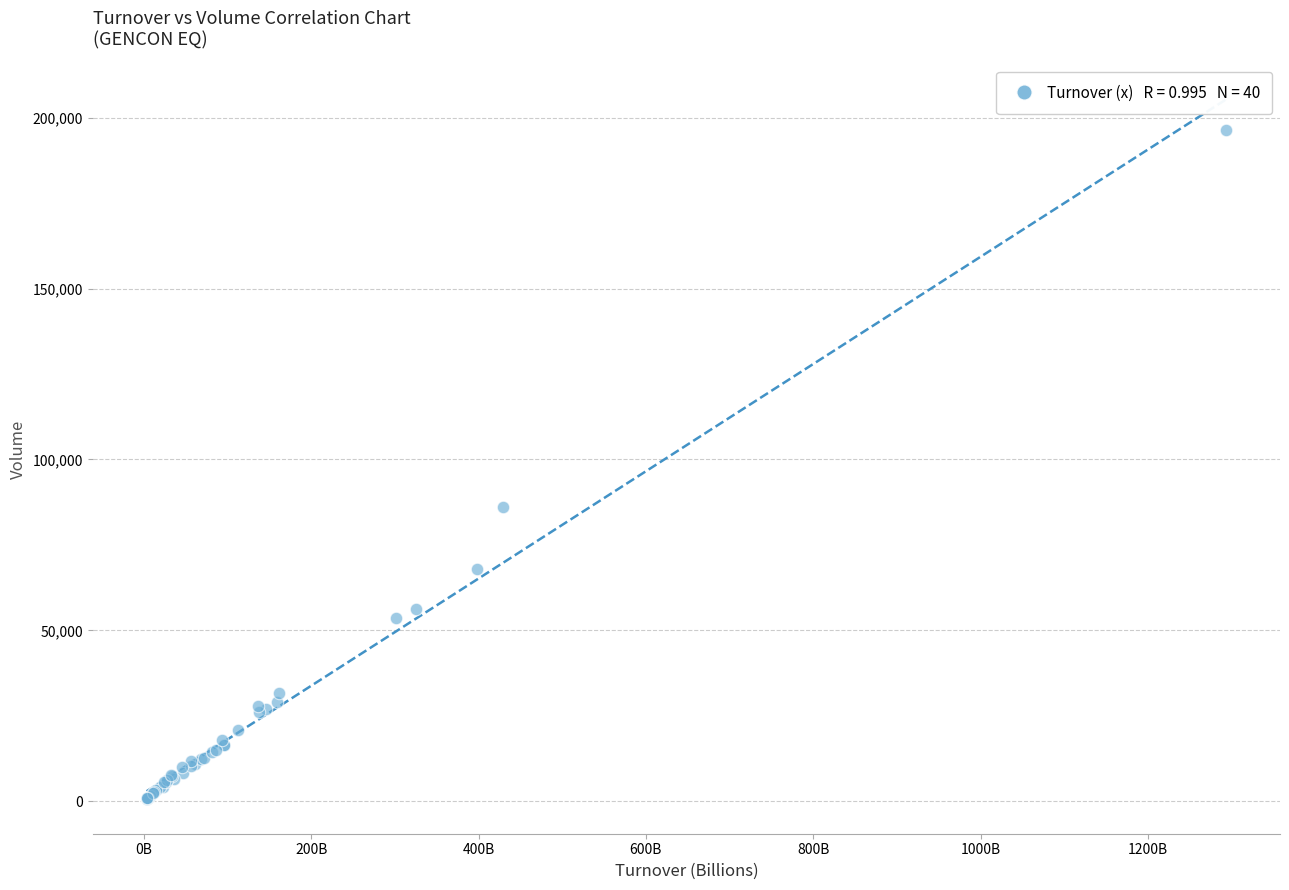

What Y value in the scatter plot is closest to 98515?

85962